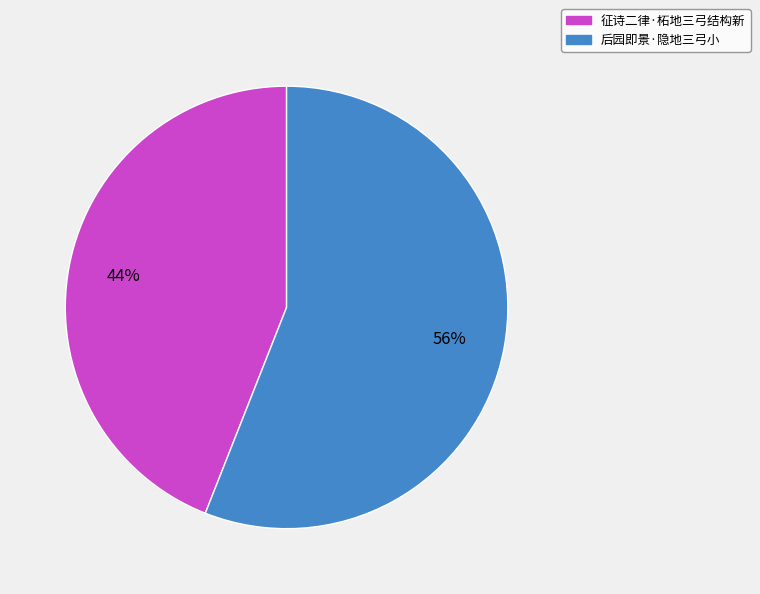

To the nearest percent, what is the average slice percentage?

50%